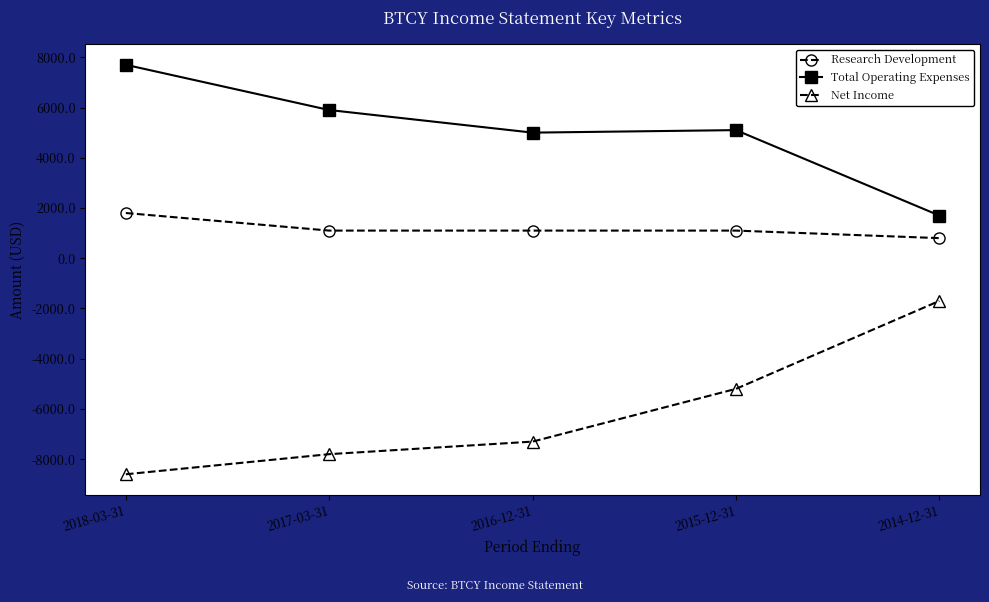

At which category does the chart reach its peak across all series?

2018-03-31